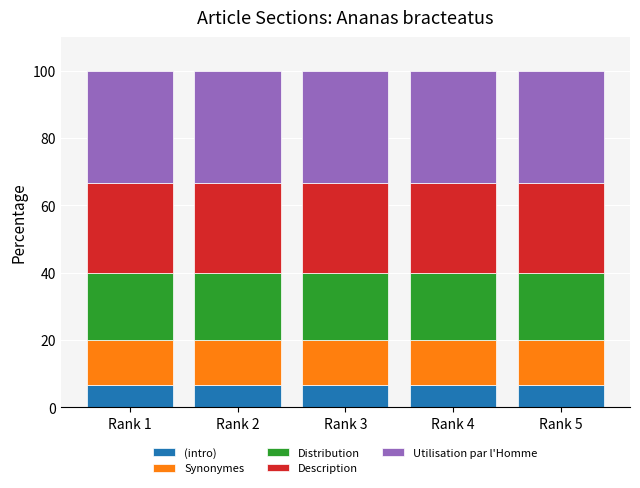

What is the total value across all series at Rank 4?

100.0